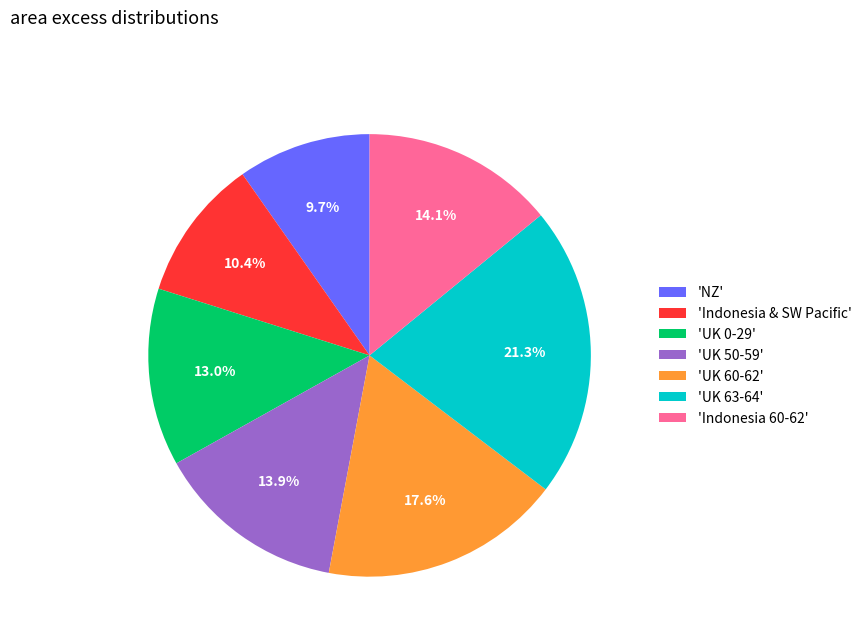

Between 'UK 60-62' and 'Indonesia 60-62', which is larger?

'UK 60-62'